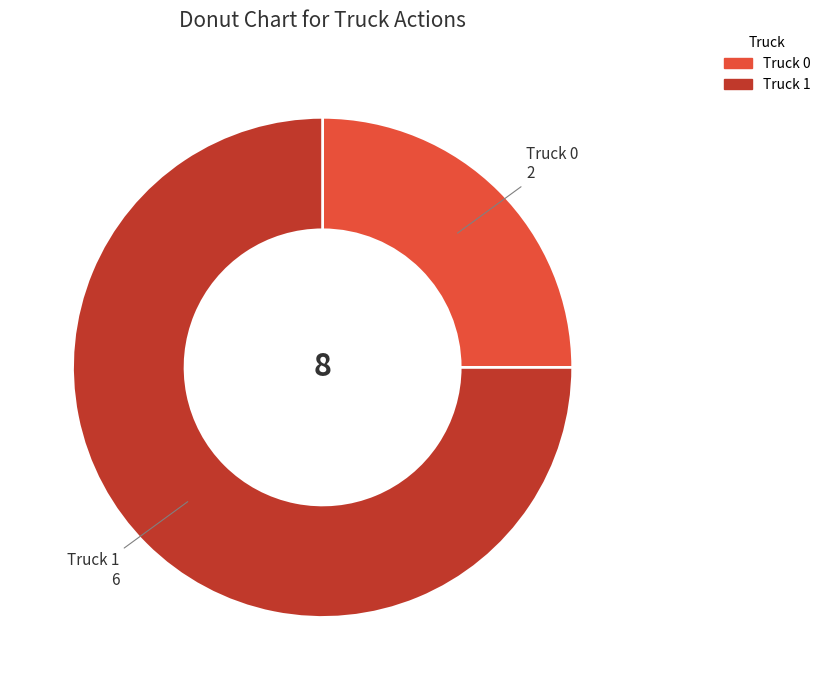

Which slice is the largest?

Truck 1